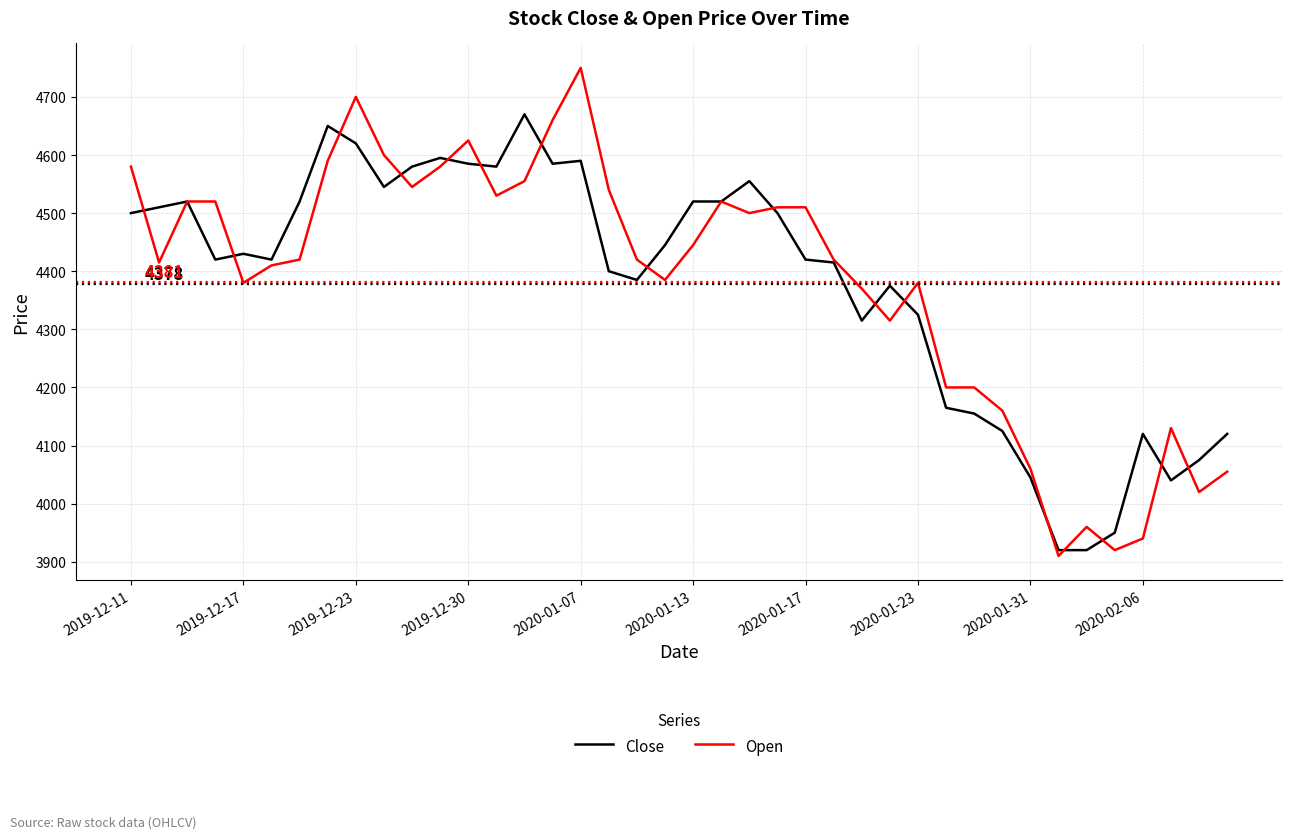

Which series ends up on top after the final intersection of Close and Open?

Close